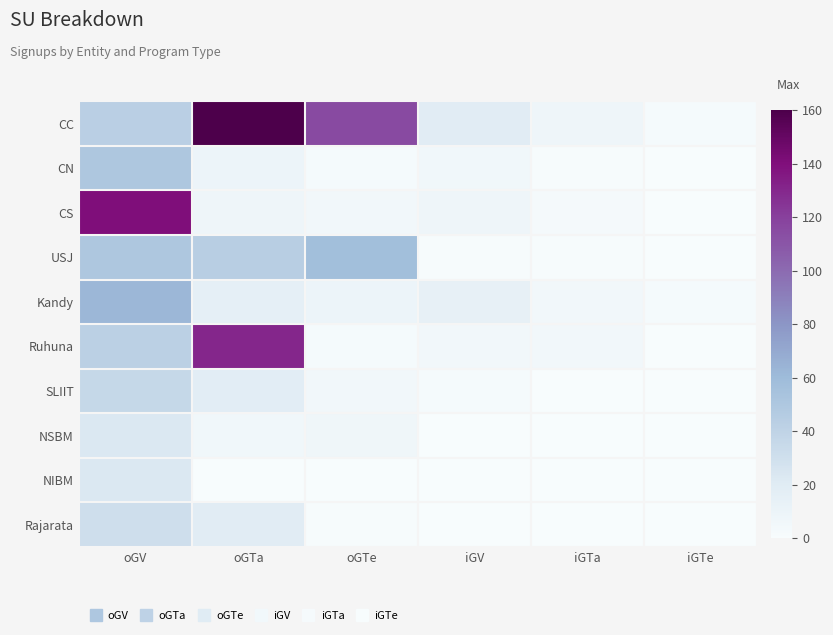

Which category has the lowest value across all series?

iGTe